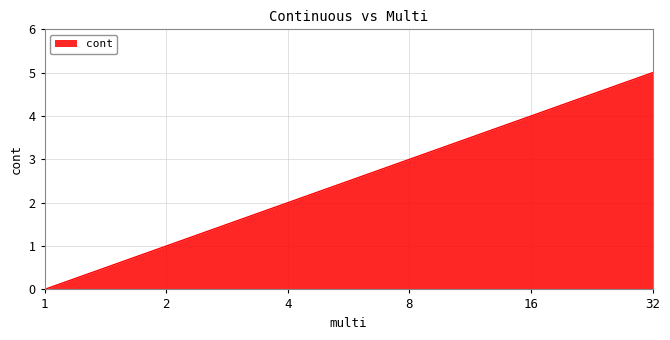

What is the change in value from 2 to 4?

+1